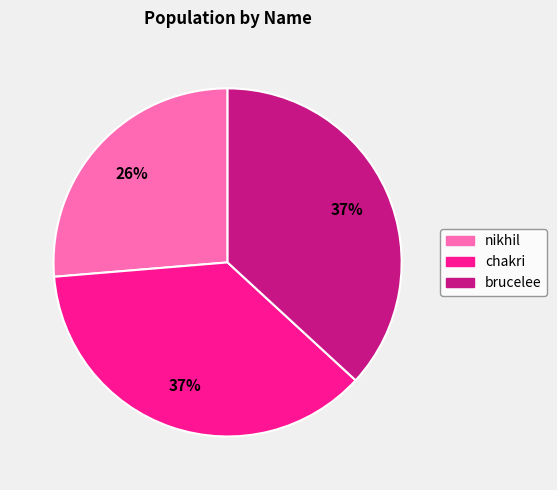

How many slices are in this pie chart?

3